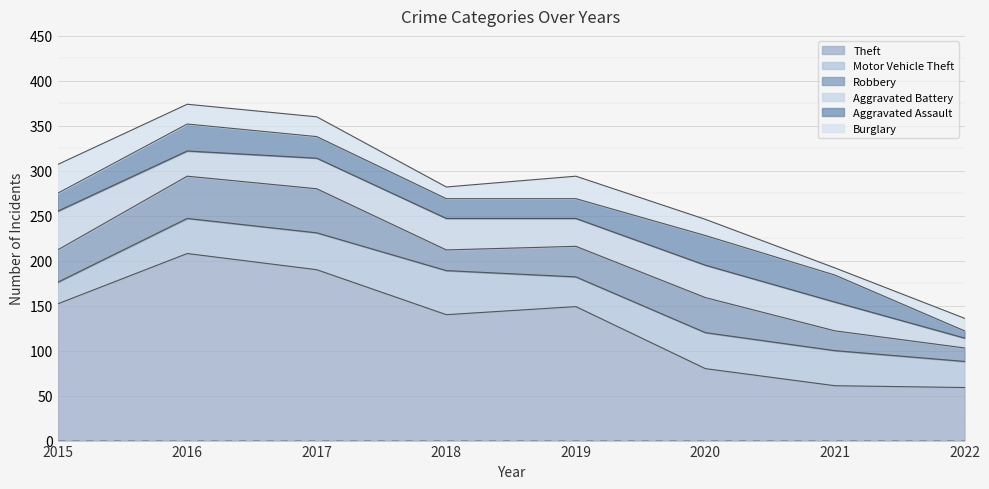

Reading right to left, transcribe all the data shown in this chart.

Theft: 2022=59	2021=61	2020=80	2019=149	2018=140	2017=190	2016=208	2015=152
Motor Vehicle Theft: 2022=29	2021=39	2020=40	2019=33	2018=49	2017=41	2016=39	2015=24
Robbery: 2022=15	2021=22	2020=39	2019=34	2018=23	2017=49	2016=47	2015=36
Aggravated Battery: 2022=11	2021=32	2020=36	2019=31	2018=35	2017=34	2016=28	2015=43
Aggravated Assault: 2022=8	2021=30	2020=33	2019=22	2018=22	2017=24	2016=30	2015=20
Burglary: 2022=14	2021=8	2020=18	2019=25	2018=13	2017=22	2016=22	2015=32